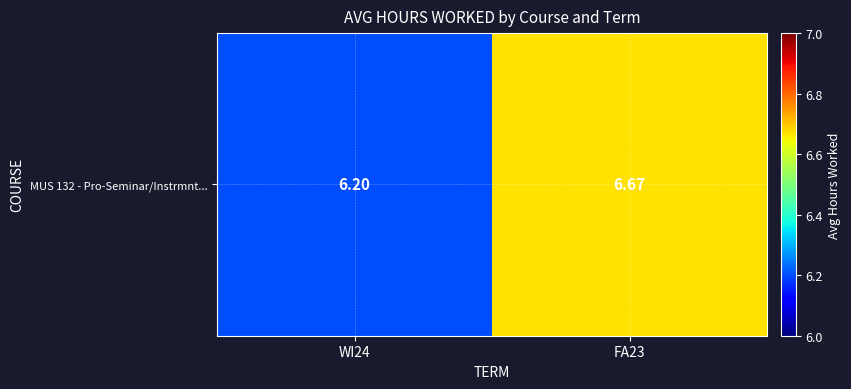

Is it true that the value at FA23 is 6.7?

True